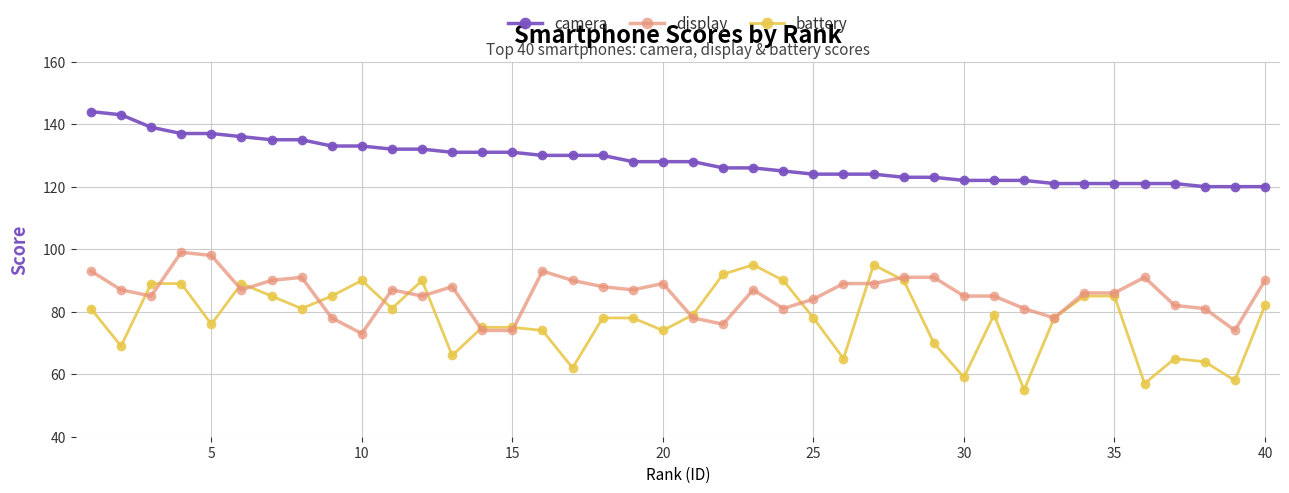

Which series has the largest total across all categories?

camera